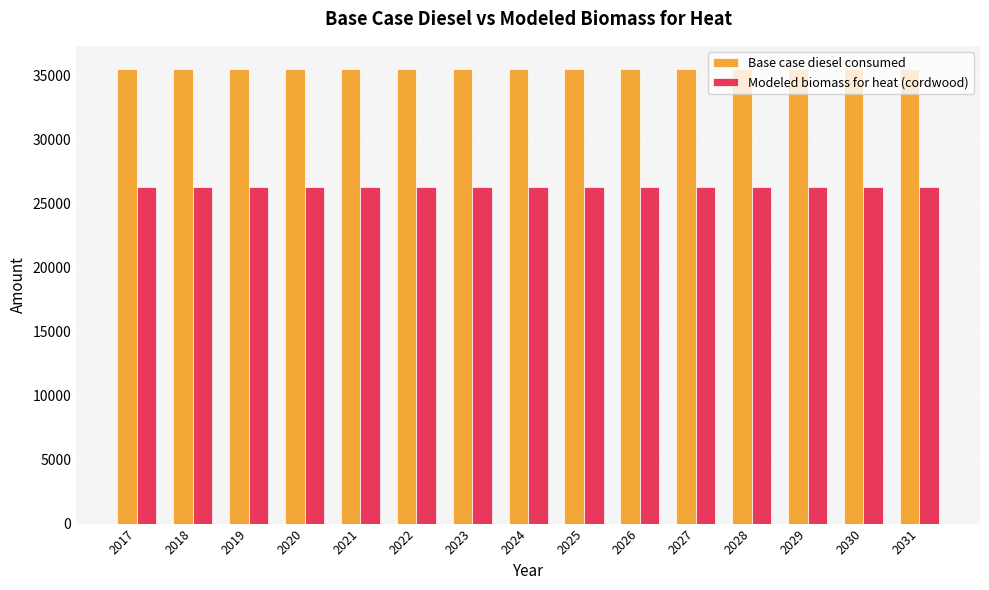

Is the value of Base case diesel consumed at 2024 greater than the value of Modeled biomass for heat (cordwood) at 2025?

Yes